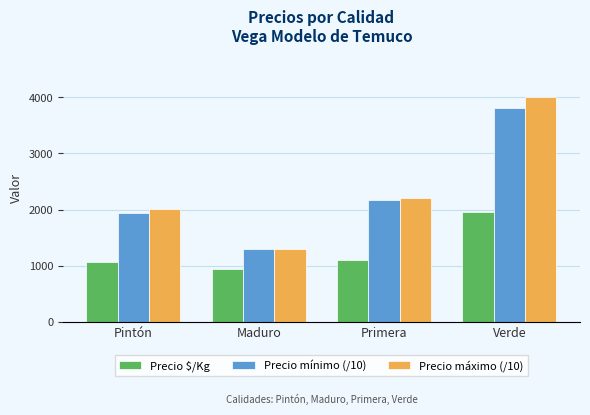

What is the spread (max minus min) of values at Maduro?

350.0